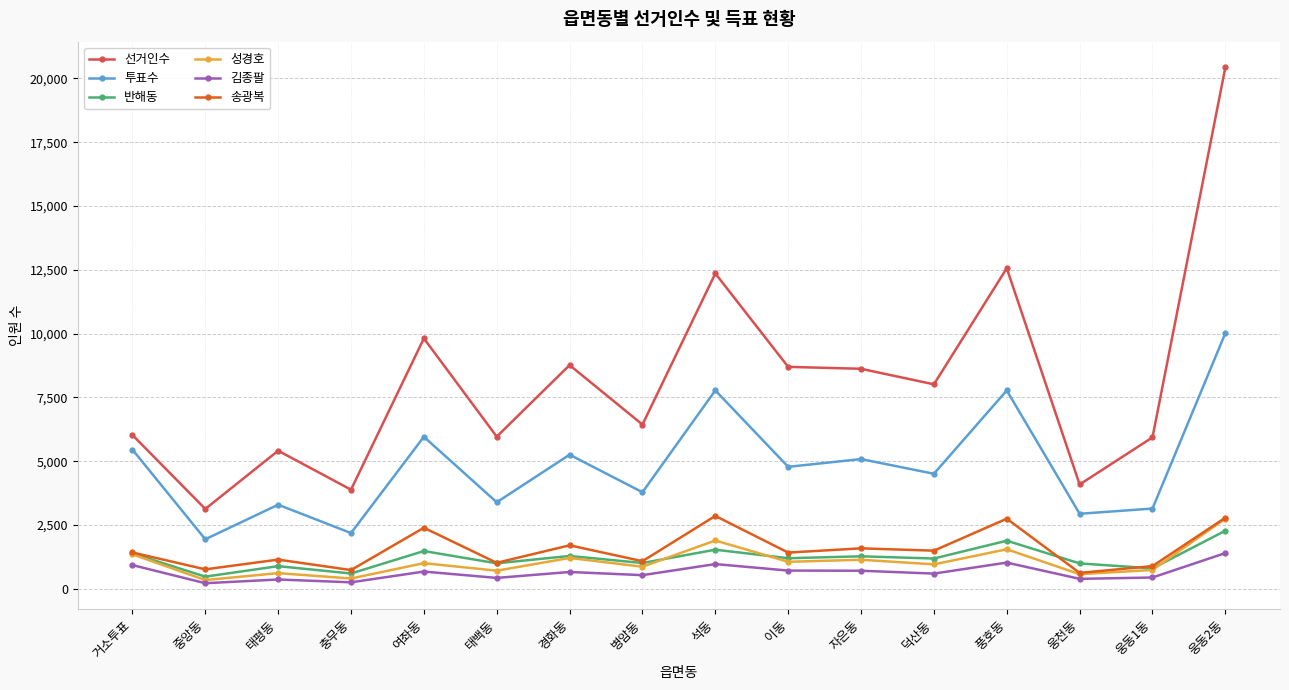

At which label is 성경호 closest to 1551?

풍호동